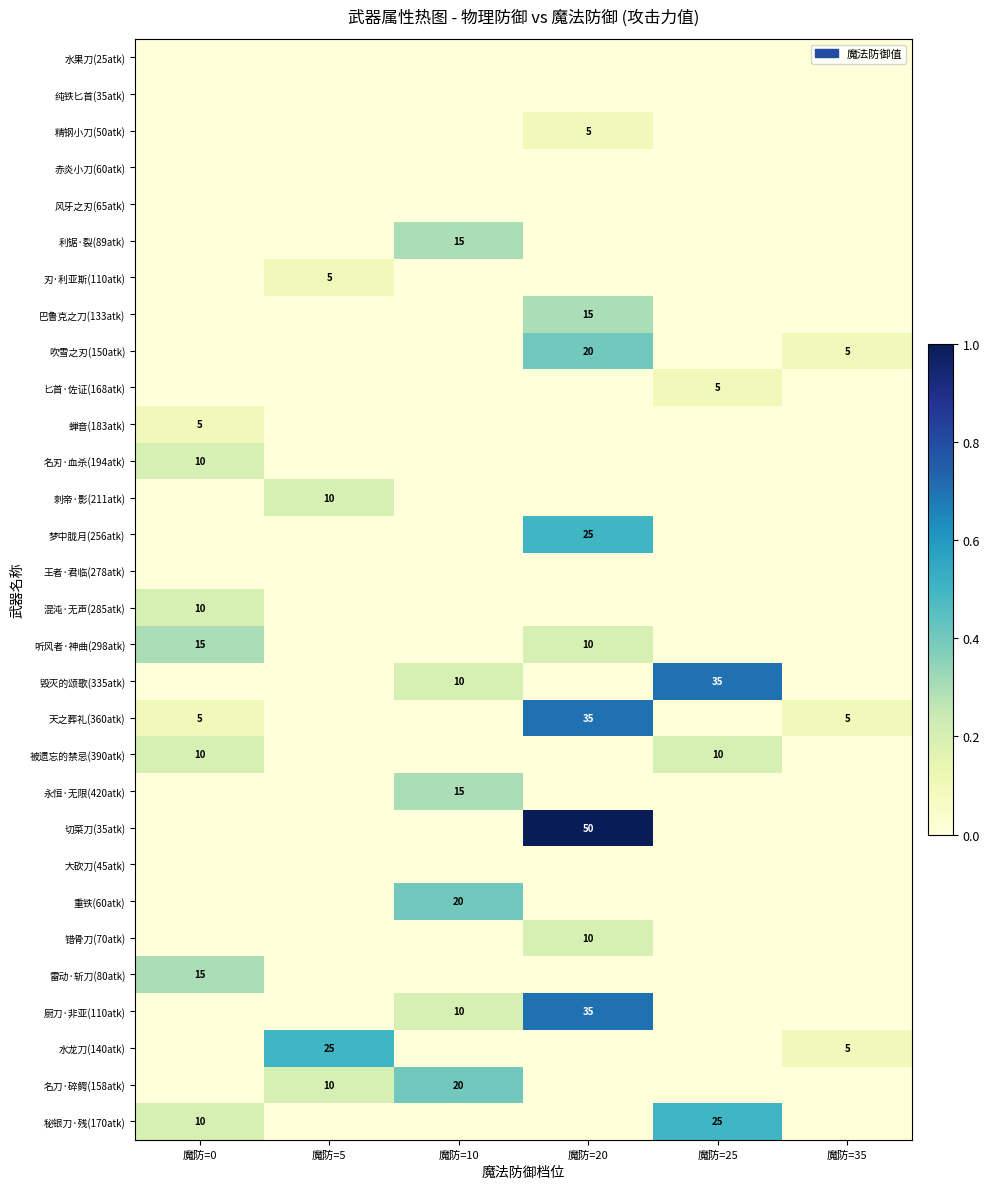

What is the total value across all series at 魔防=20?

4.1